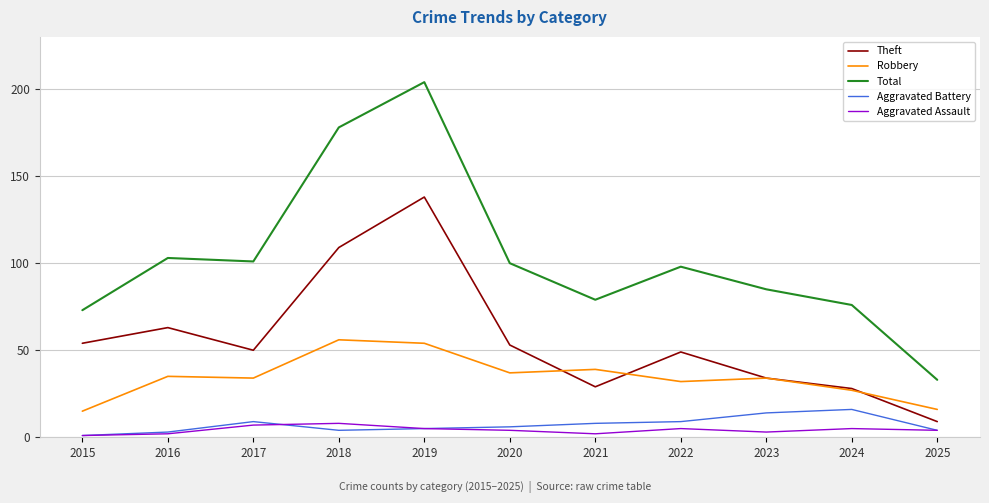

Reading left to right, list all the values displayed in this chart.

Theft: 2015=54	2016=63	2017=50	2018=109	2019=138	2020=53	2021=29	2022=49	2023=34	2024=28	2025=9
Robbery: 2015=15	2016=35	2017=34	2018=56	2019=54	2020=37	2021=39	2022=32	2023=34	2024=27	2025=16
Total: 2015=73	2016=103	2017=101	2018=178	2019=204	2020=100	2021=79	2022=98	2023=85	2024=76	2025=33
Aggravated Battery: 2015=1	2016=3	2017=9	2018=4	2019=5	2020=6	2021=8	2022=9	2023=14	2024=16	2025=4
Aggravated Assault: 2015=1	2016=2	2017=7	2018=8	2019=5	2020=4	2021=2	2022=5	2023=3	2024=5	2025=4